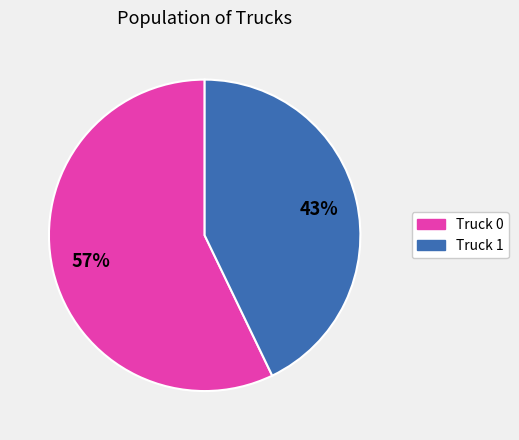

Which category has the biggest portion of the pie?

Truck 0